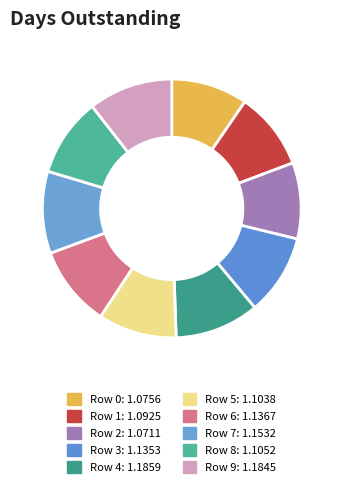

How many slices are in this pie chart?

10